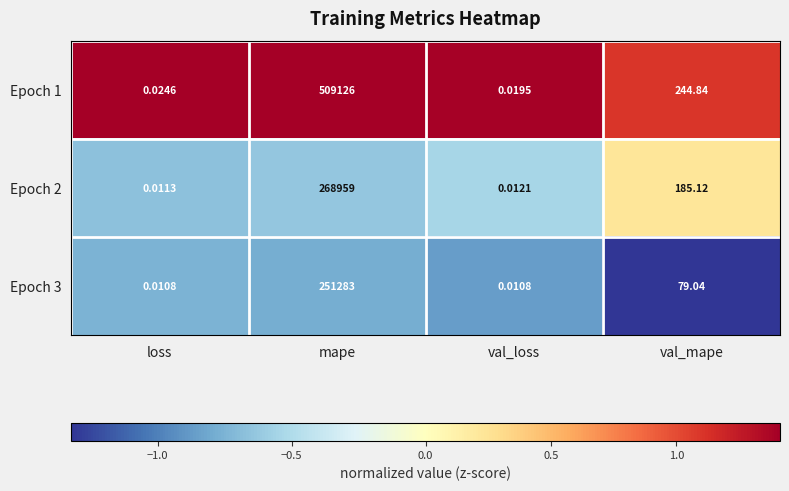

Between mape and val_loss, which series saw the biggest shift?

Epoch 1